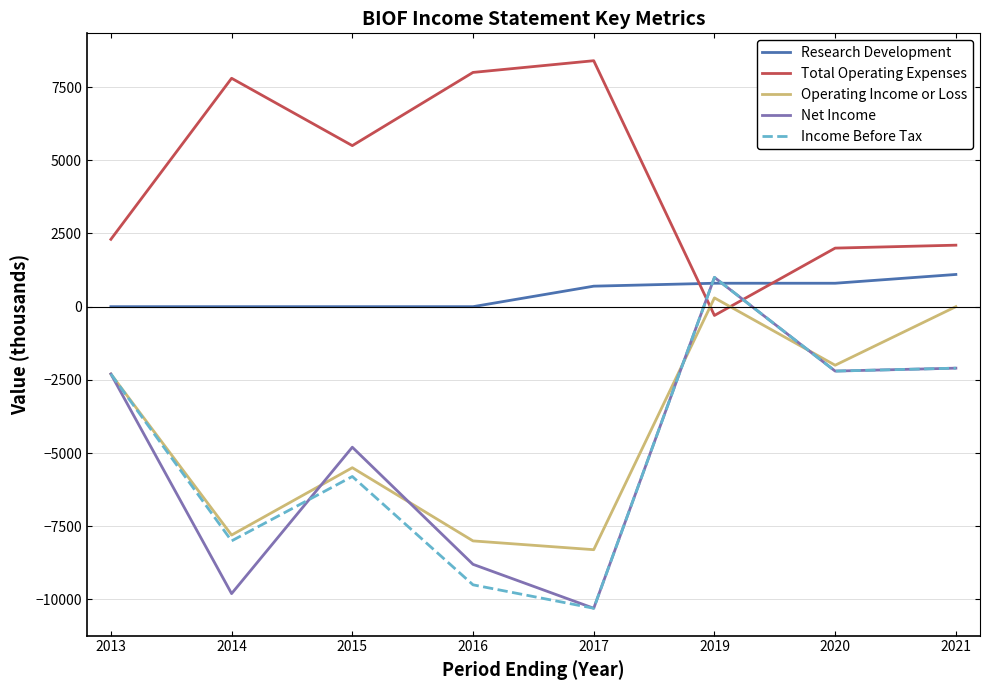

Does the chart display data point markers on the line(s)?

No